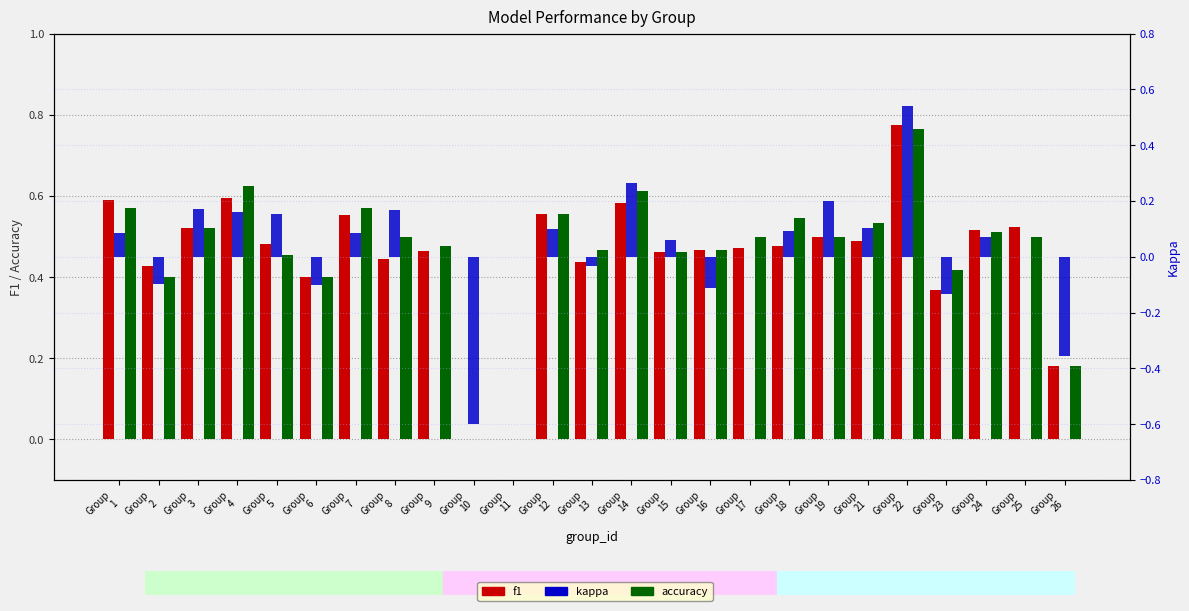

Which series has the largest range (max minus min)?

kappa